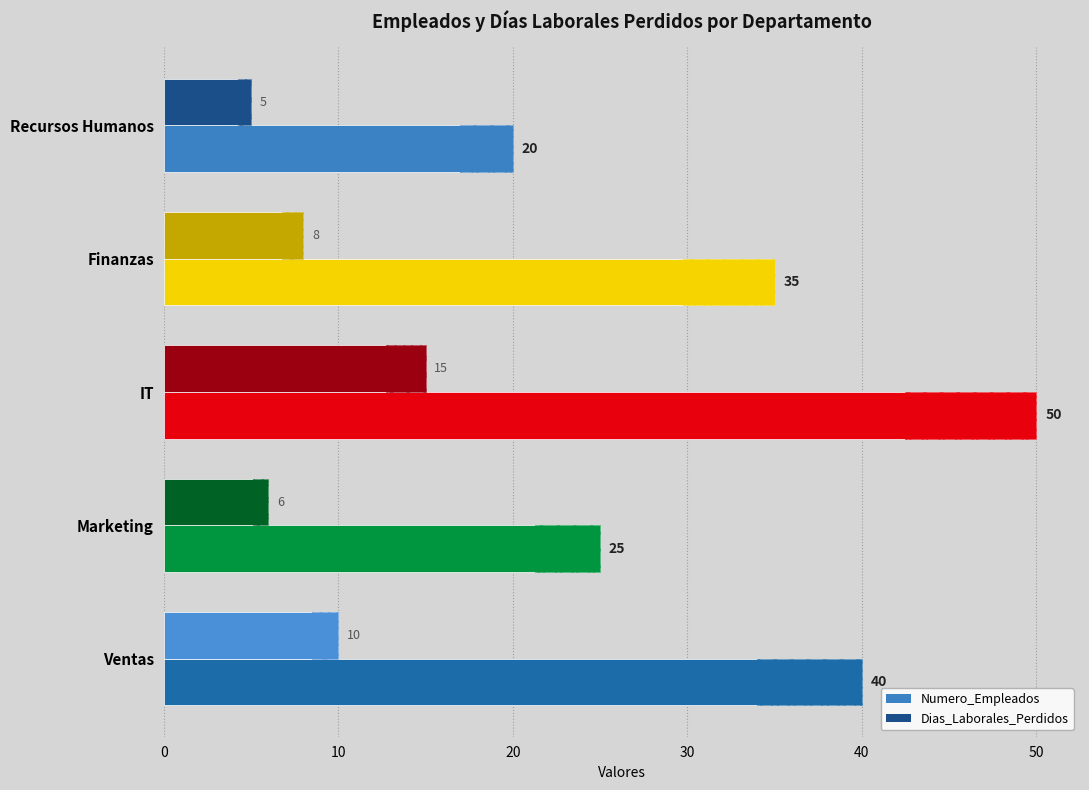

What is the total value across all series at Marketing?

31